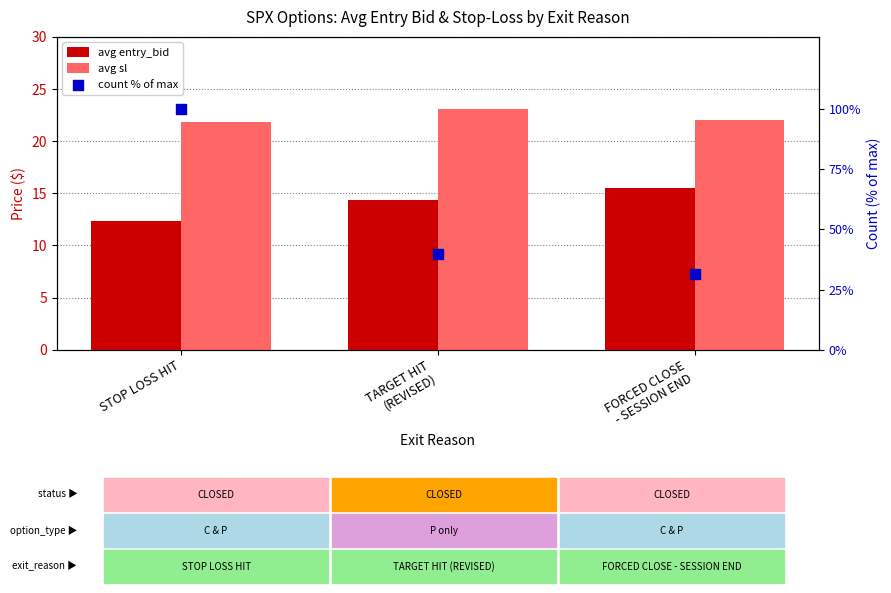

What is the total value across all series at STOP LOSS HIT?

134.2